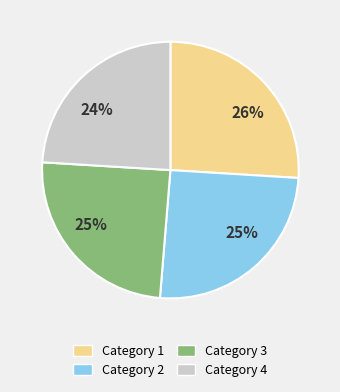

Is there a majority slice in this chart?

No